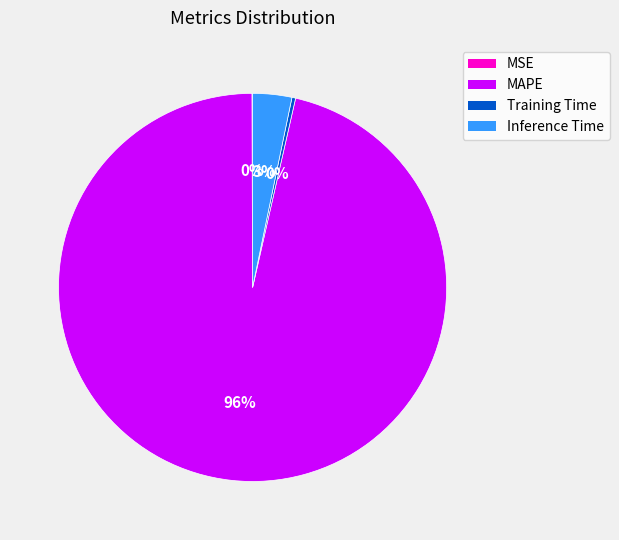

To the nearest percent, what portion does Inference Time represent?

3%